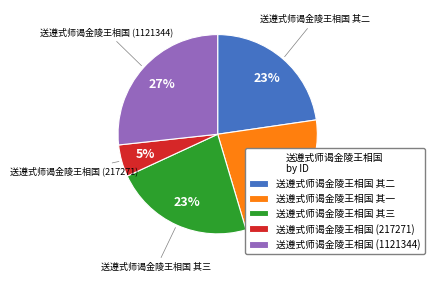

Is the sum of 送遵式师谒金陵王相国 其二 and 送遵式师谒金陵王相国 其三 greater than half?

No